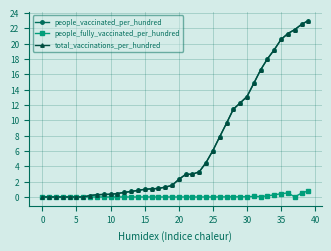

At which category does the chart reach its peak across all series?

39